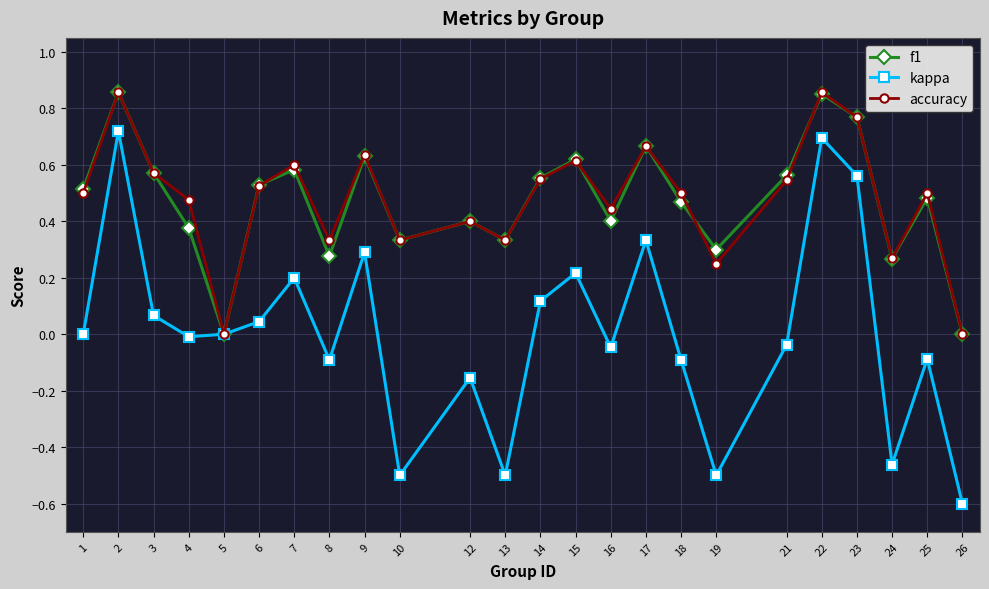

Is it true that f1 equals 0.3 at 24?

True